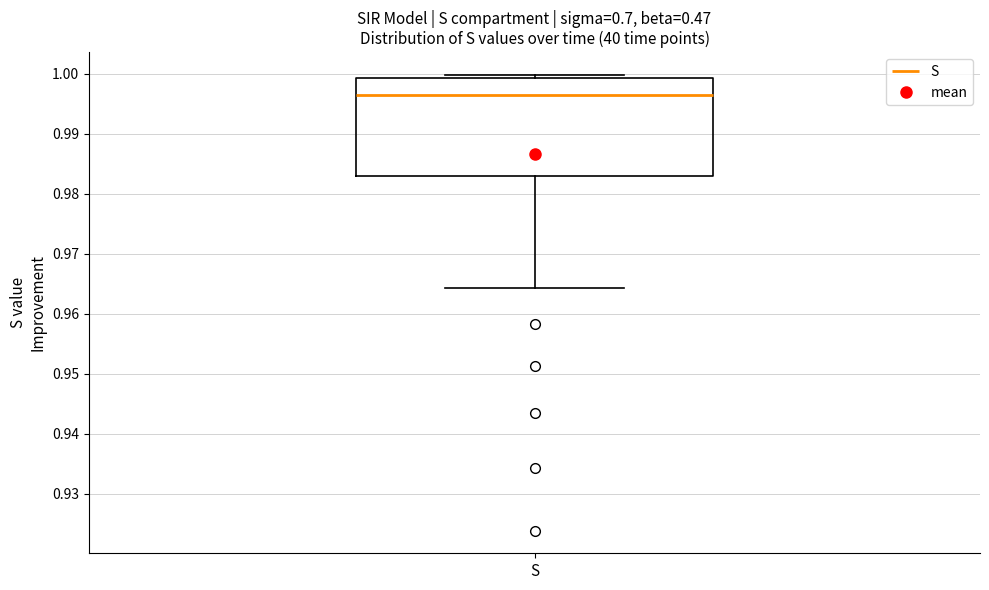

Read this box plot against the y-axis: the position of the median line, the range covered by the box, and the ends of both whiskers. The values are not printed on the chart, so give them approximately, as read against the axis.

median 0.996, box 0.983 to 0.999, whiskers 0.964 to 1.000